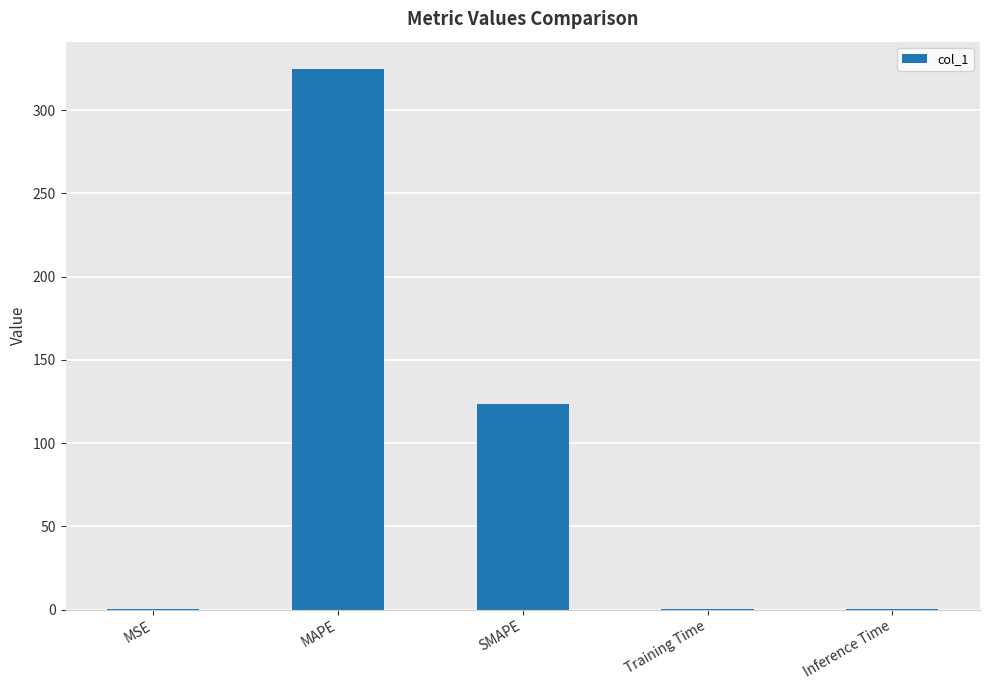

What is the ratio of the value at MAPE to the value at SMAPE?

2.6